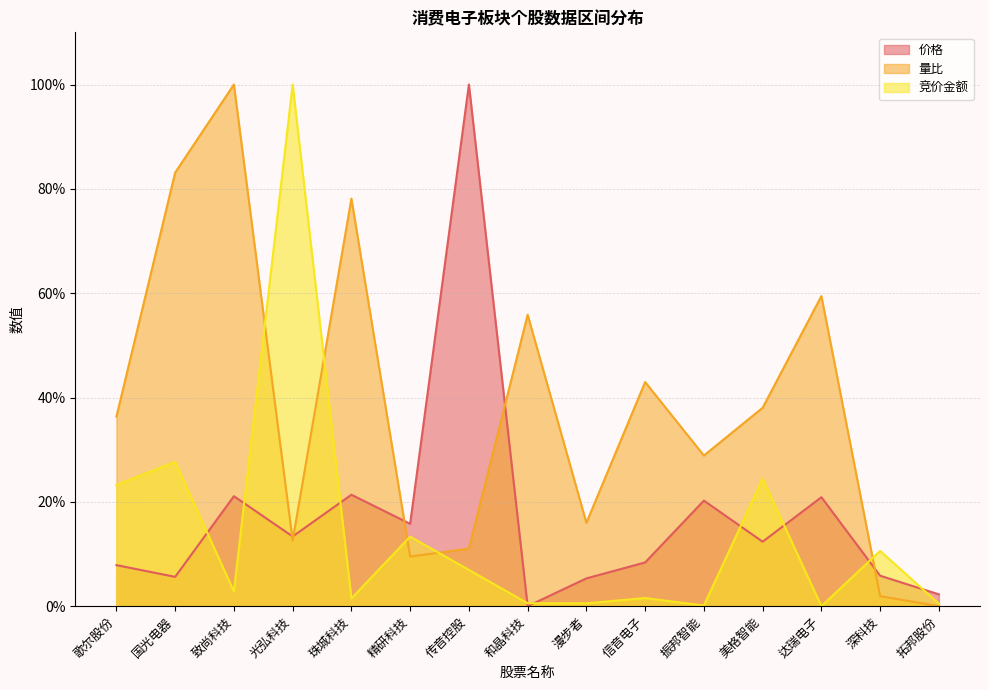

Which series changed the most between 和晶科技 and 漫步者?

量比